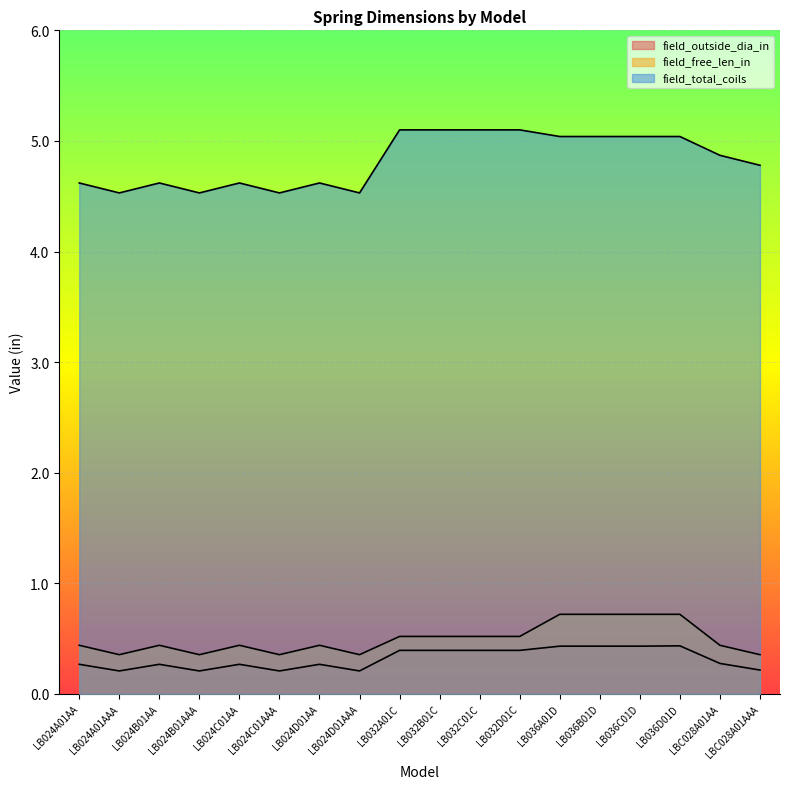

True or false: field_free_len_in has more than 2 interior local peaks.

True